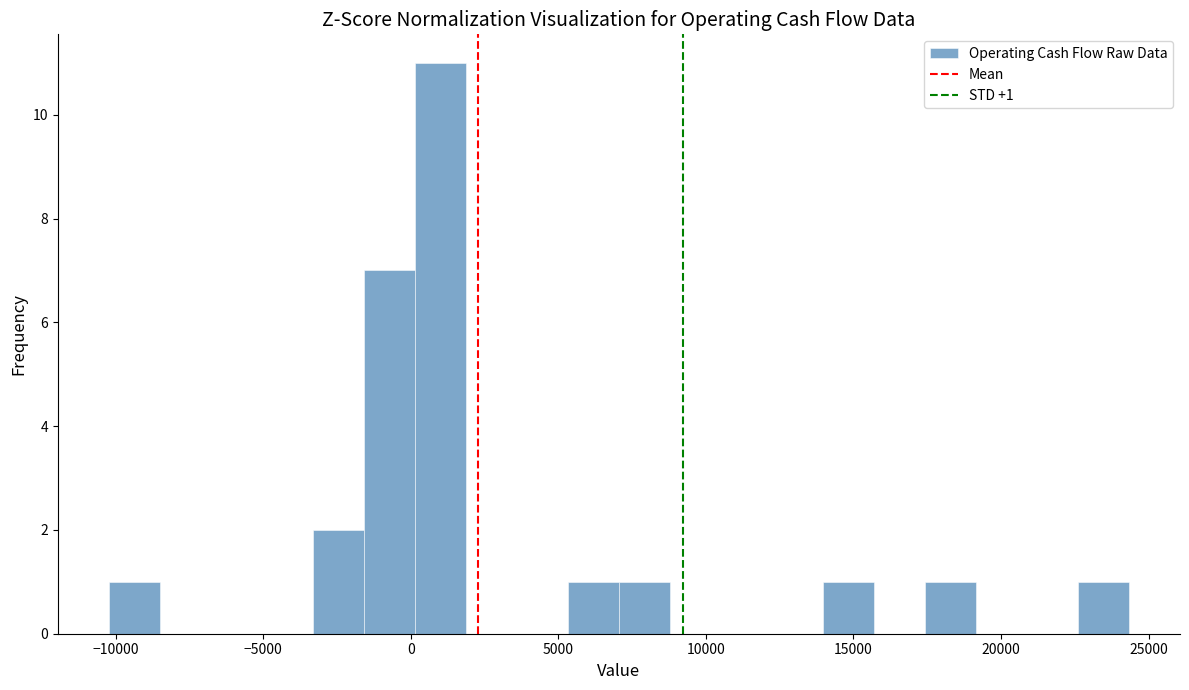

Read against the x-axis, roughly where is the centre of the tallest bar?

1000